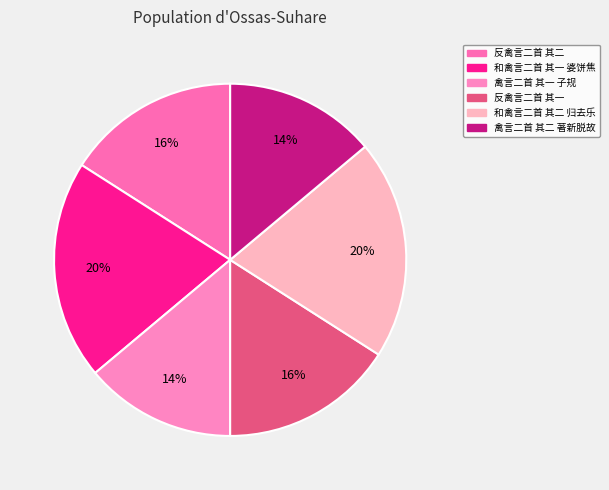

The 和禽言二首 其一 婆饼焦 slice represents 6% of the pie. True or false?

False